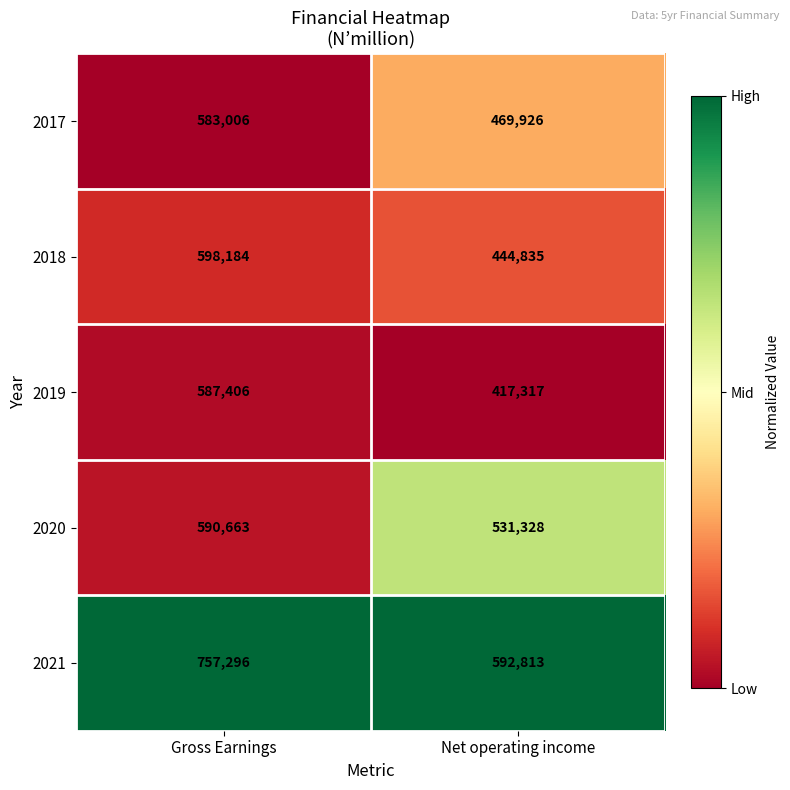

Reading left to right, list all the values displayed in this chart.

2017: Gross Earnings=583006	Net operating income=469926
2018: Gross Earnings=598184	Net operating income=444835
2019: Gross Earnings=587406	Net operating income=417317
2020: Gross Earnings=590663	Net operating income=531328
2021: Gross Earnings=757296	Net operating income=592813